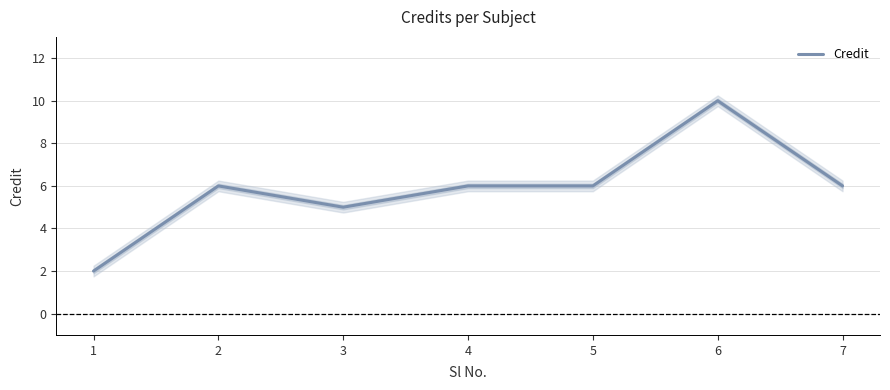

Where does the data first go above 6?

6